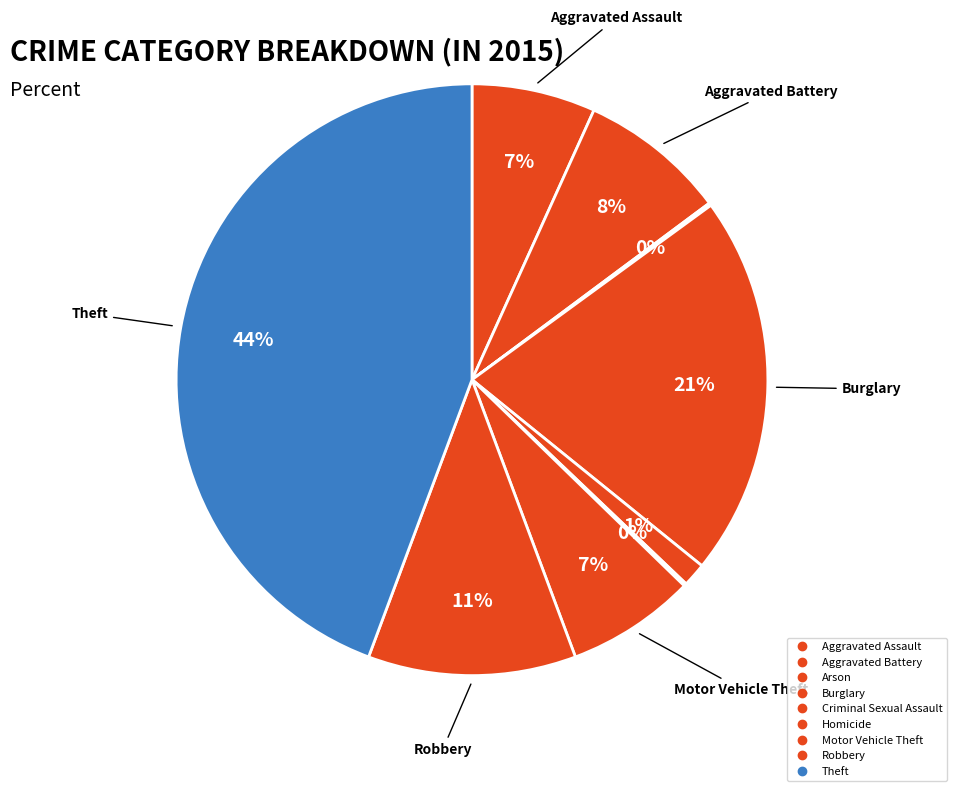

True or false: Aggravated Battery accounts for 8% of the total.

True